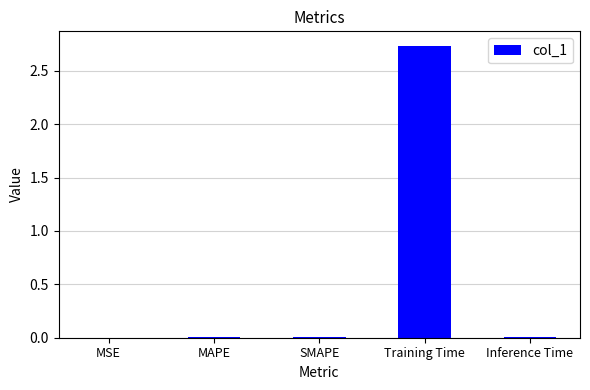

The value at Training Time is 4.7. True or false?

False